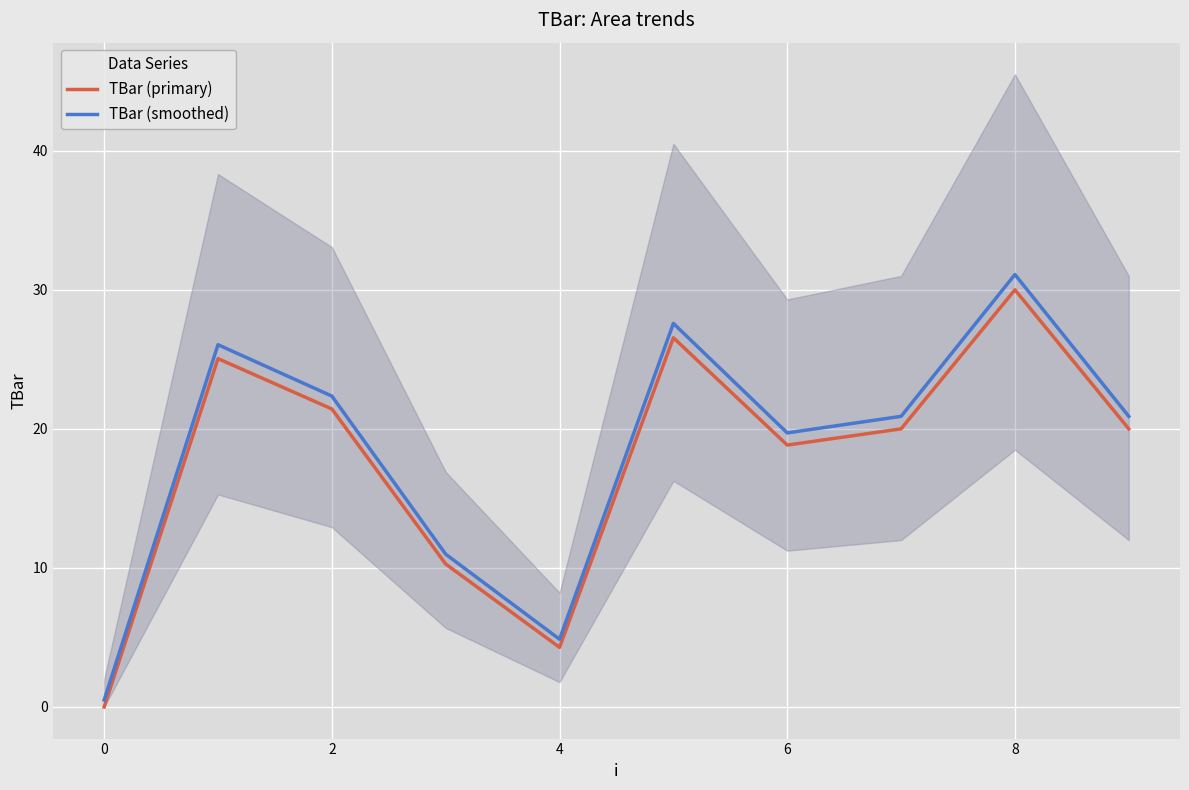

The TBar (primary) series shows 13.1 at 2. True or false?

False